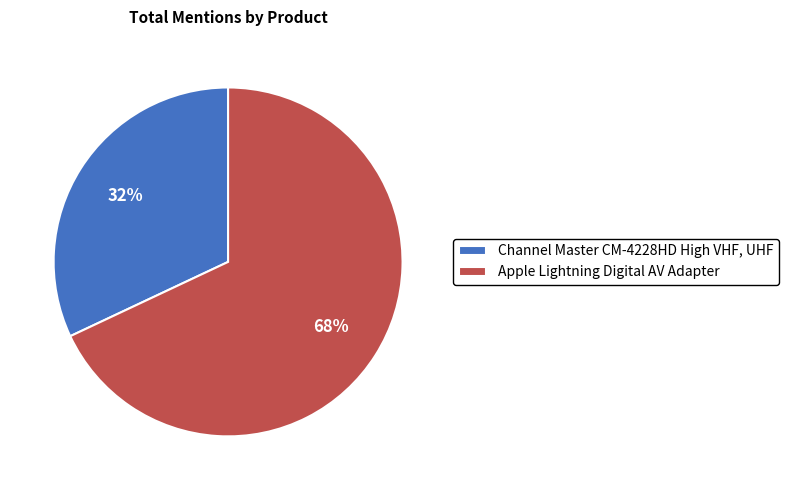

Do Apple Lightning Digital AV Adapter and Channel Master CM-4228HD High VHF, UHF together represent more than half of the pie?

Yes